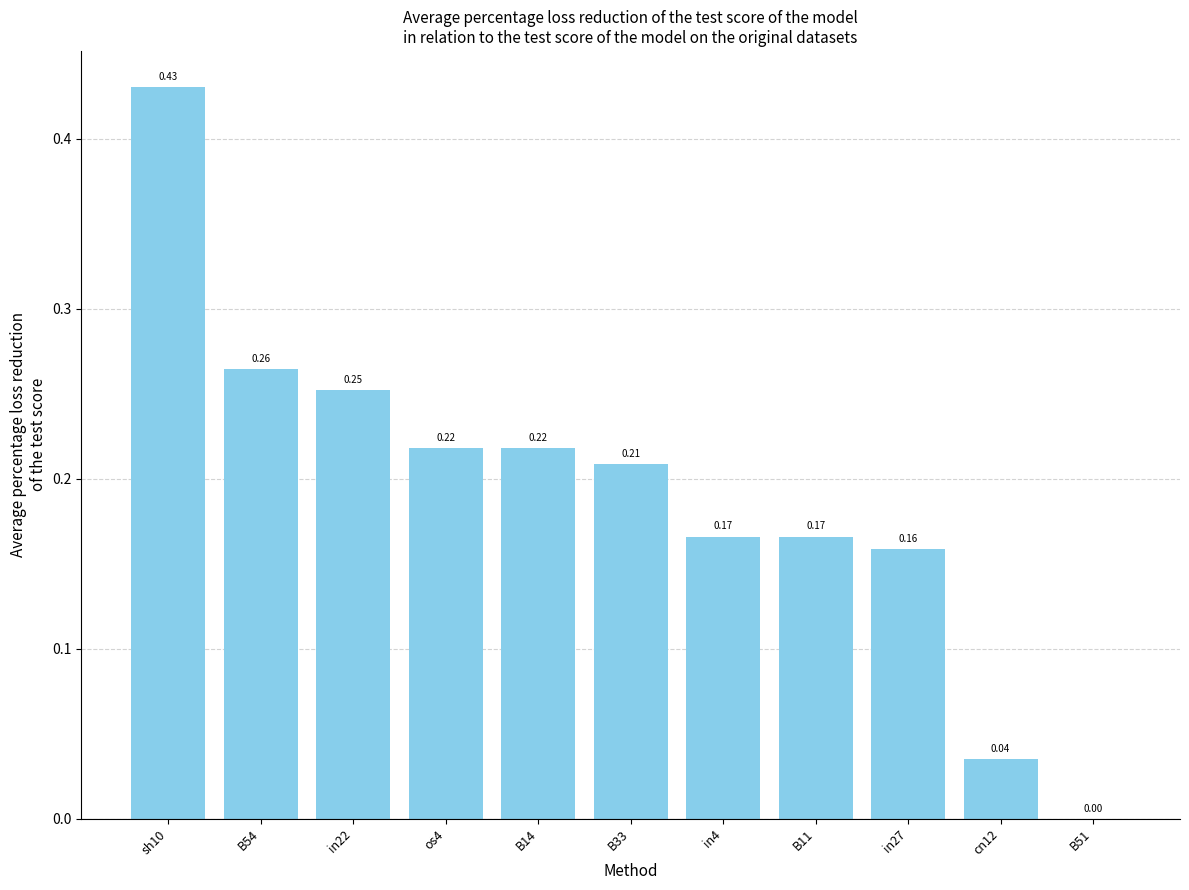

Which has a higher value, B33 or B14?

B14